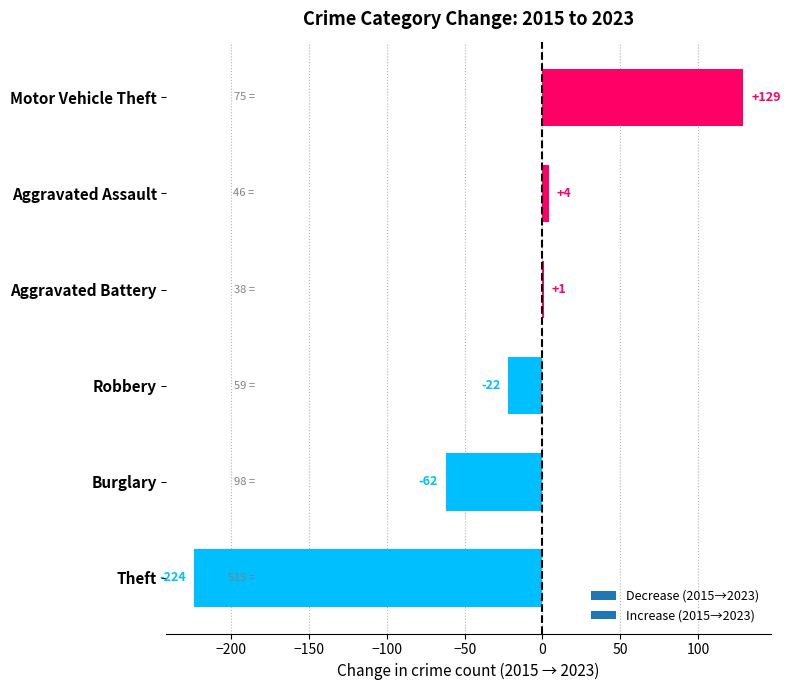

What is the change in value from Theft to Burglary?

+162